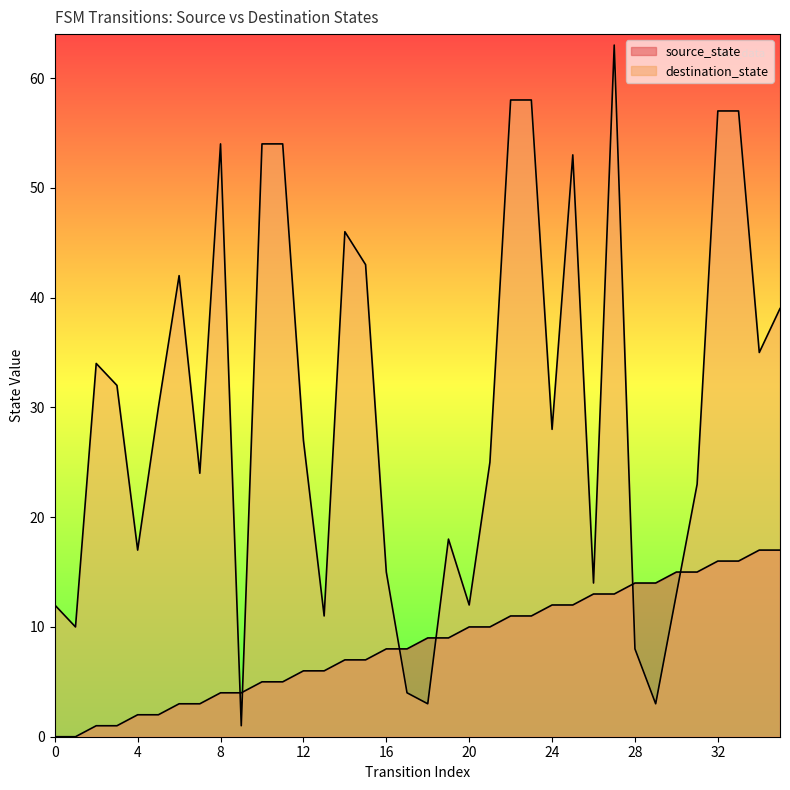

At which category is the sum across all series the highest?

27